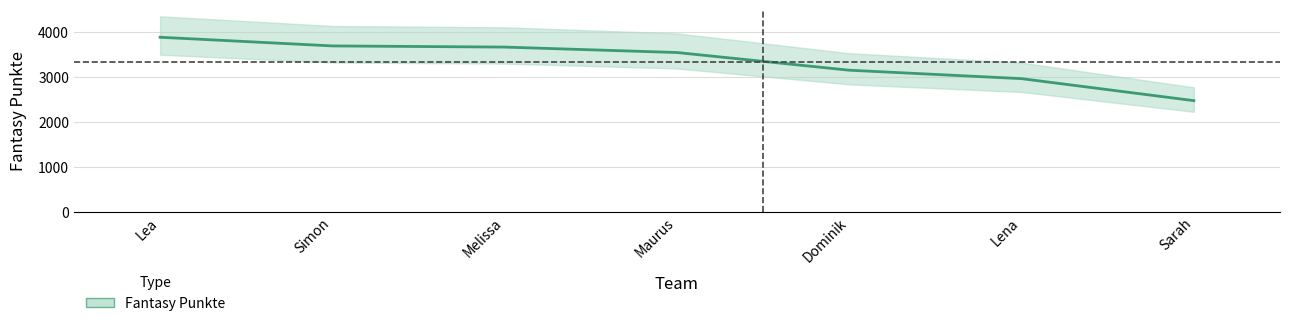

Reading left to right, list all the values displayed in this chart.

3888	3695	3669	3548	3154	2966	2476